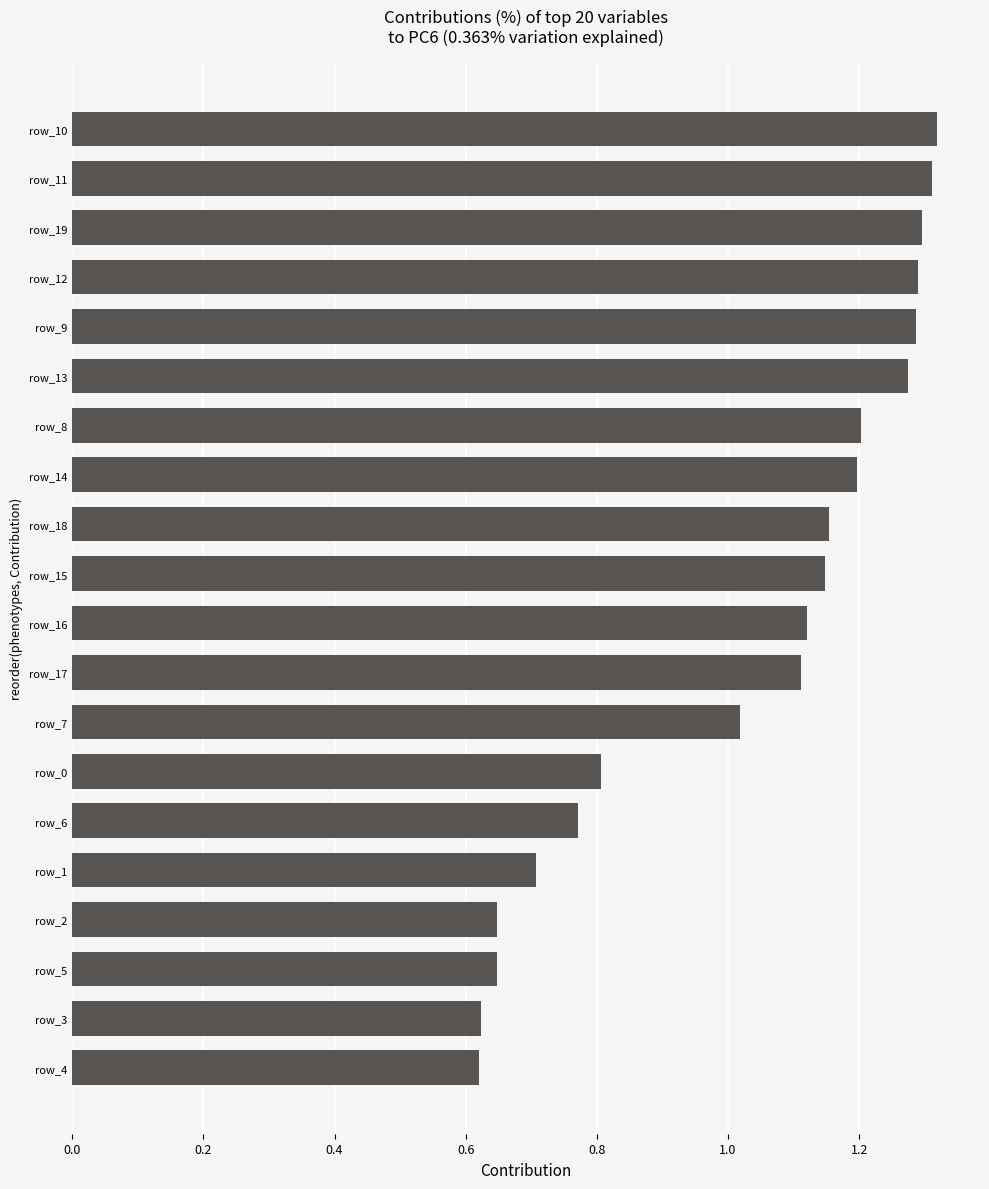

How many bars are there in total?

20